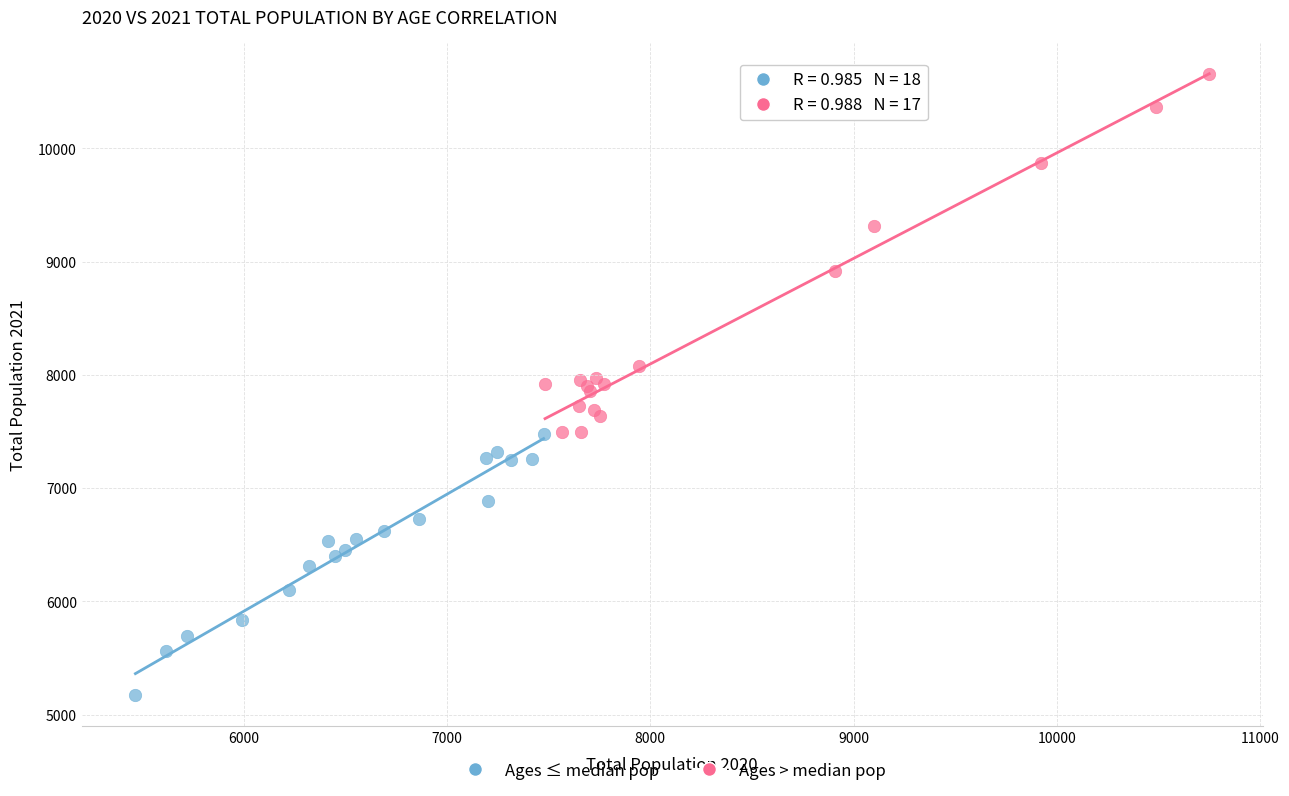

Which series reaches the minimum Y coordinate?

Ages ≤ median pop